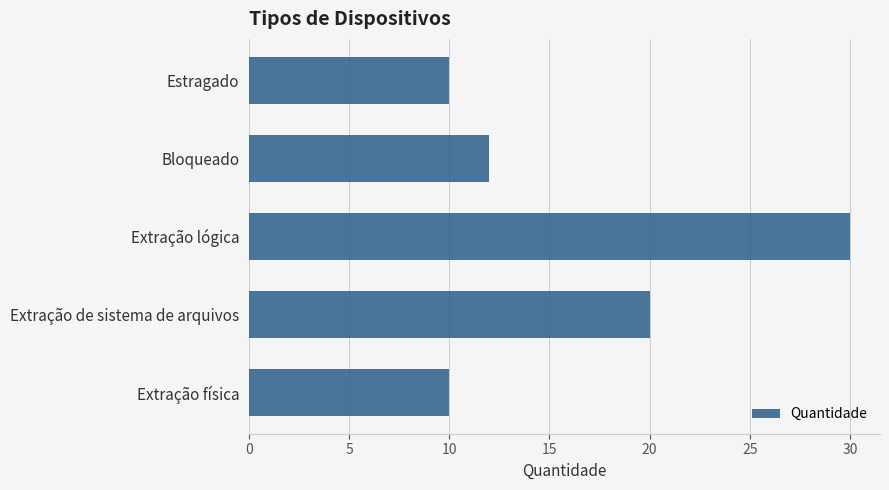

How many values are between 10 and 20?

4